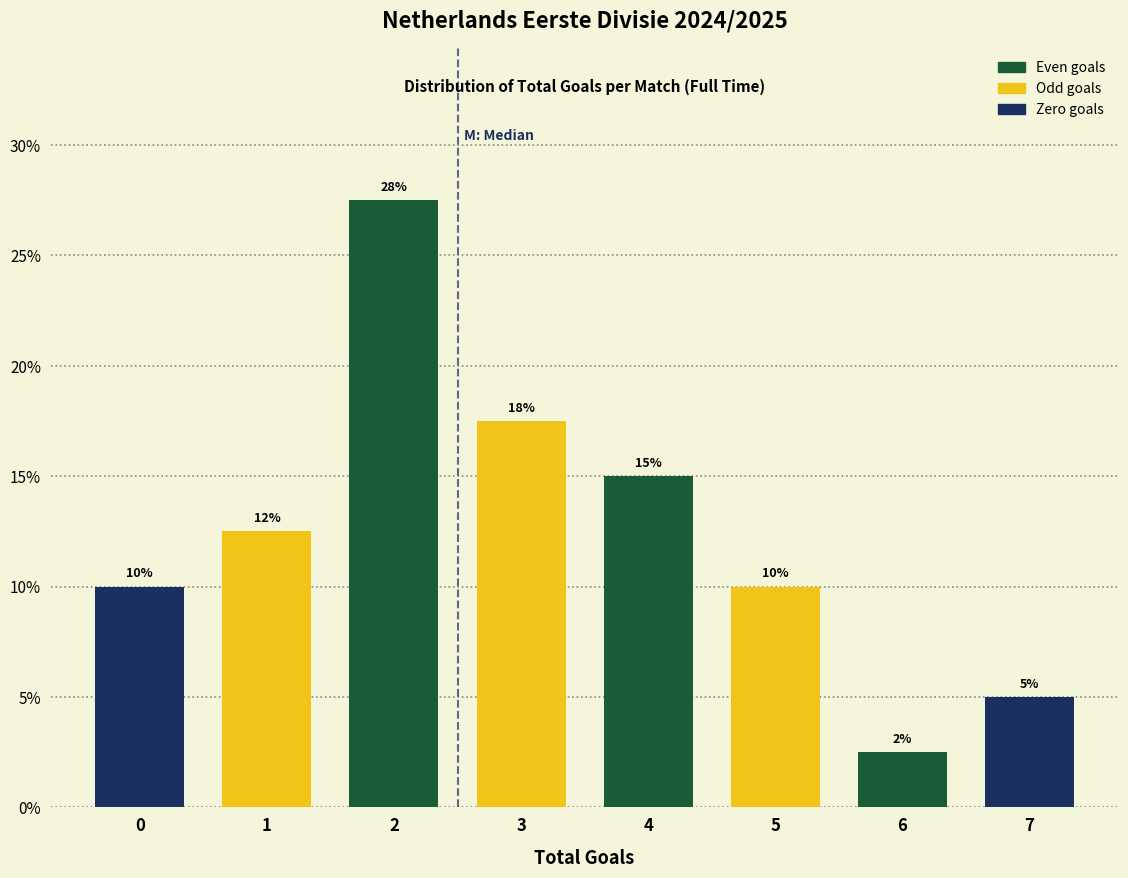

What is the sum of all values?

100.0